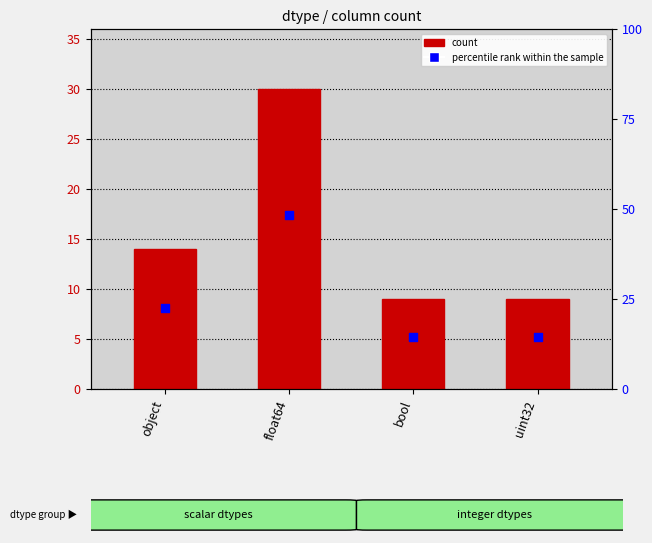

At which category is the sum across all series the highest?

float64